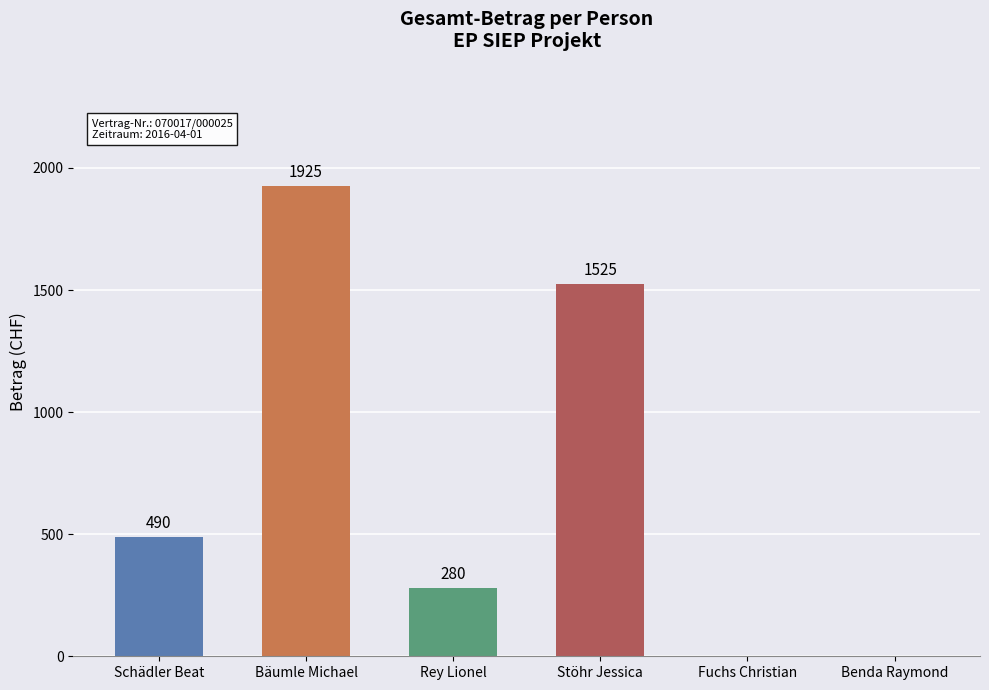

What is the change in value from Rey Lionel to Benda Raymond?

-280